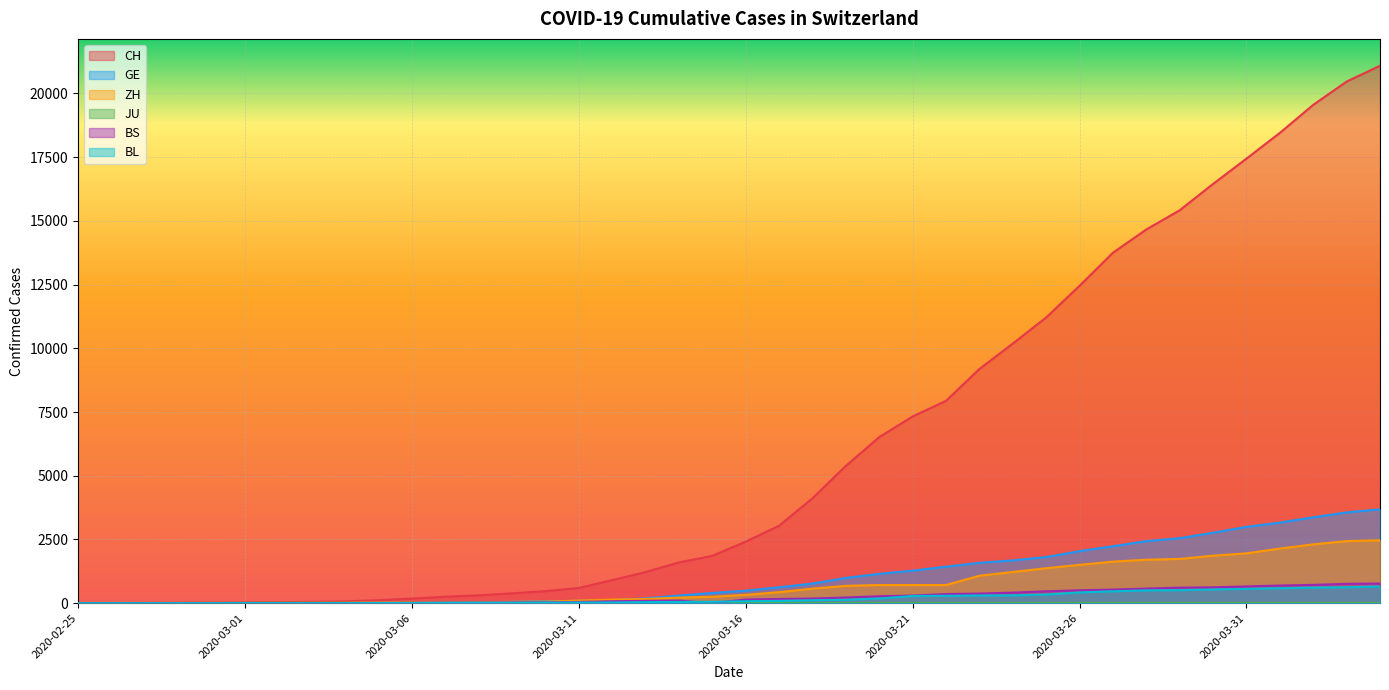

True or false: BS and ZH intersect in this chart.

False